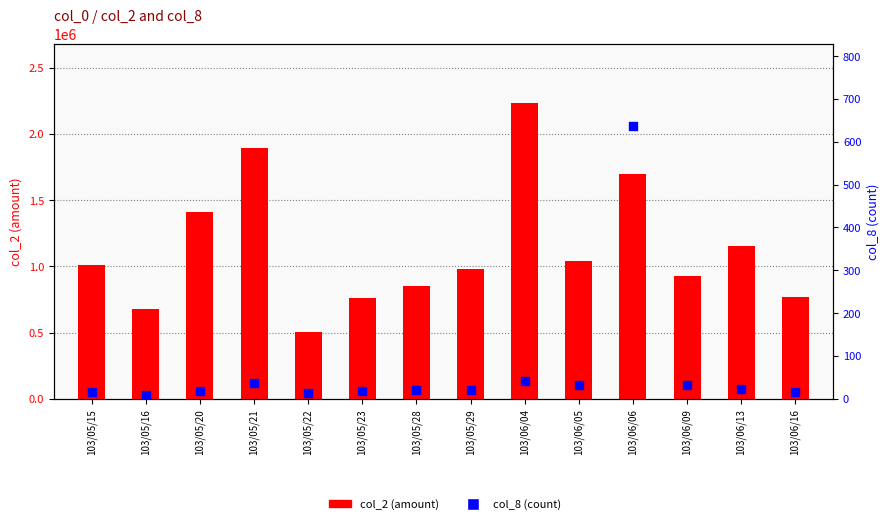

What is the total value across all series at 103/05/28?

854481